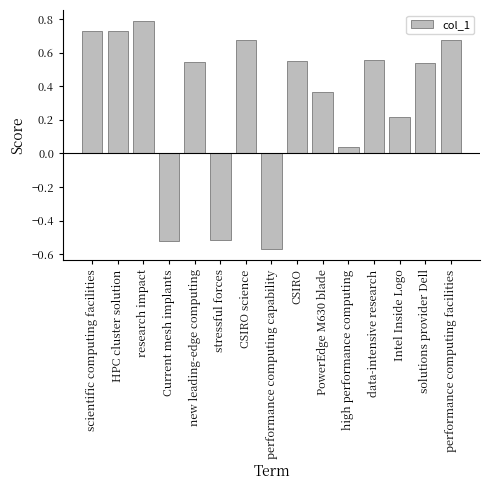

Where is the data nearest to the value 0?

high performance computing